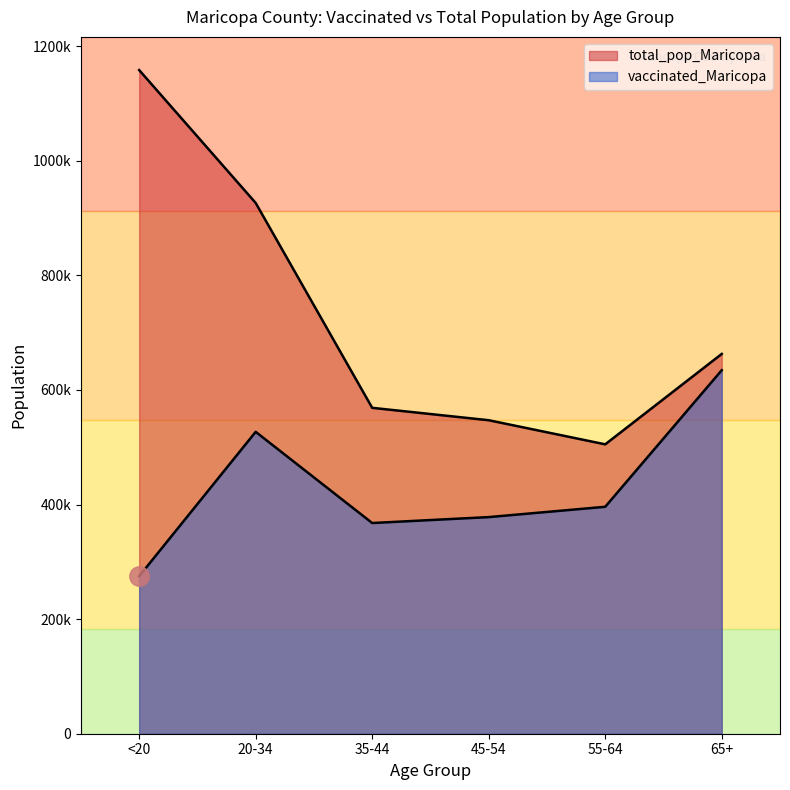

The vaccinated_Maricopa series shows 134029 at 20-34. True or false?

False